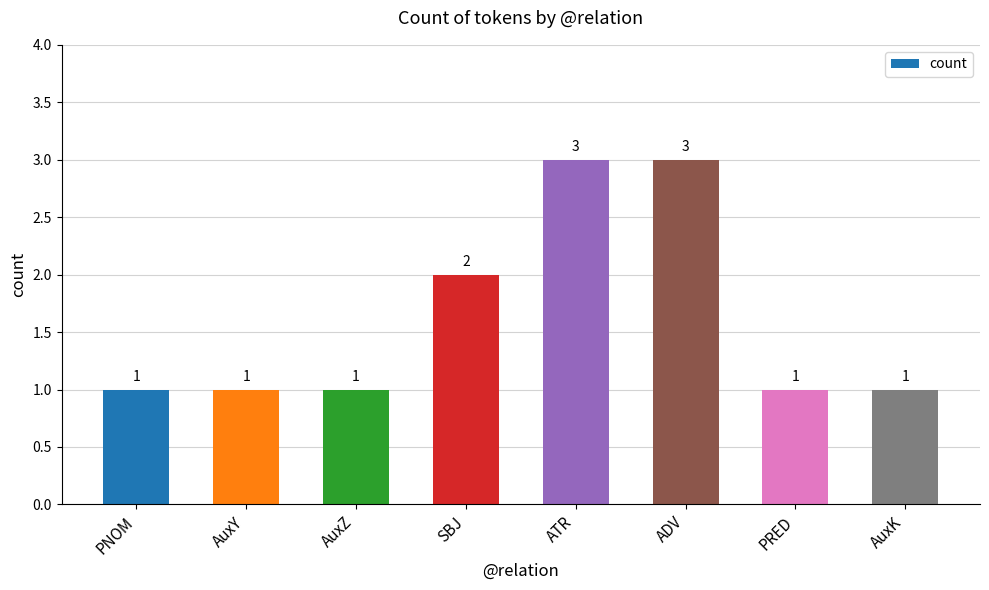

What is the maximum value shown in the chart?

3